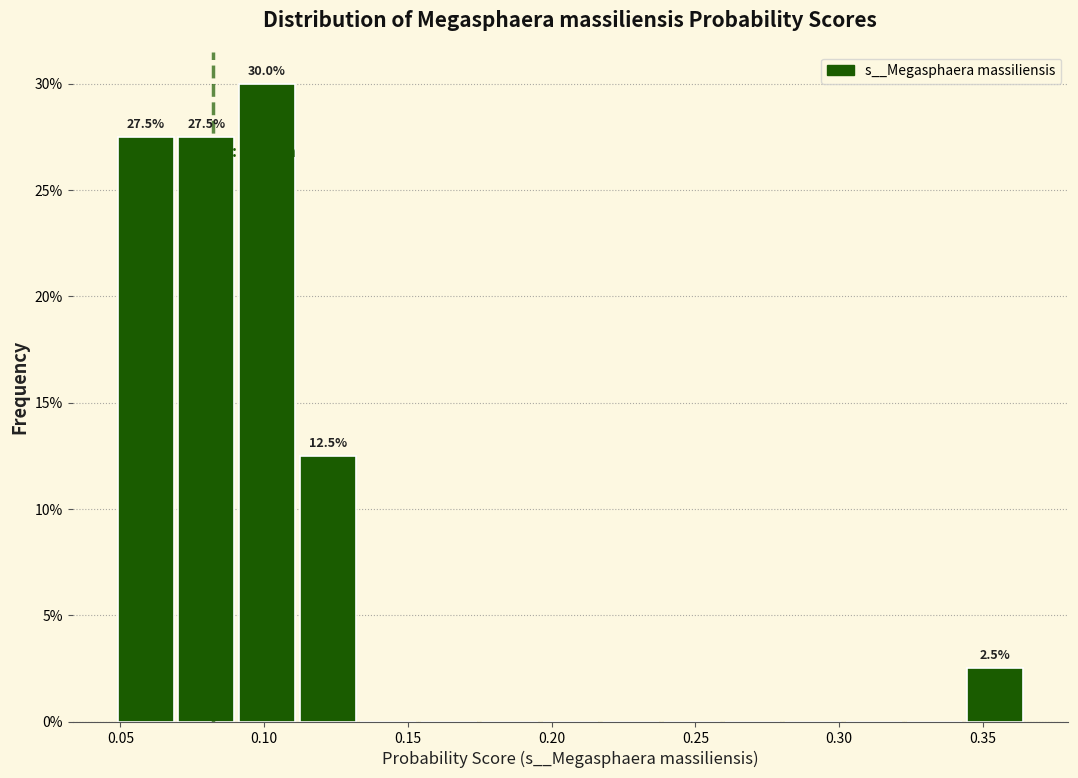

Over which range of the x-axis is the bar tallest?

0.090 to 0.110